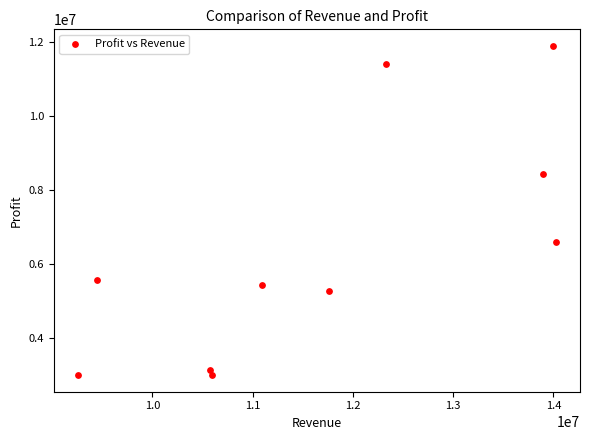

What is the average Y value?

6379048